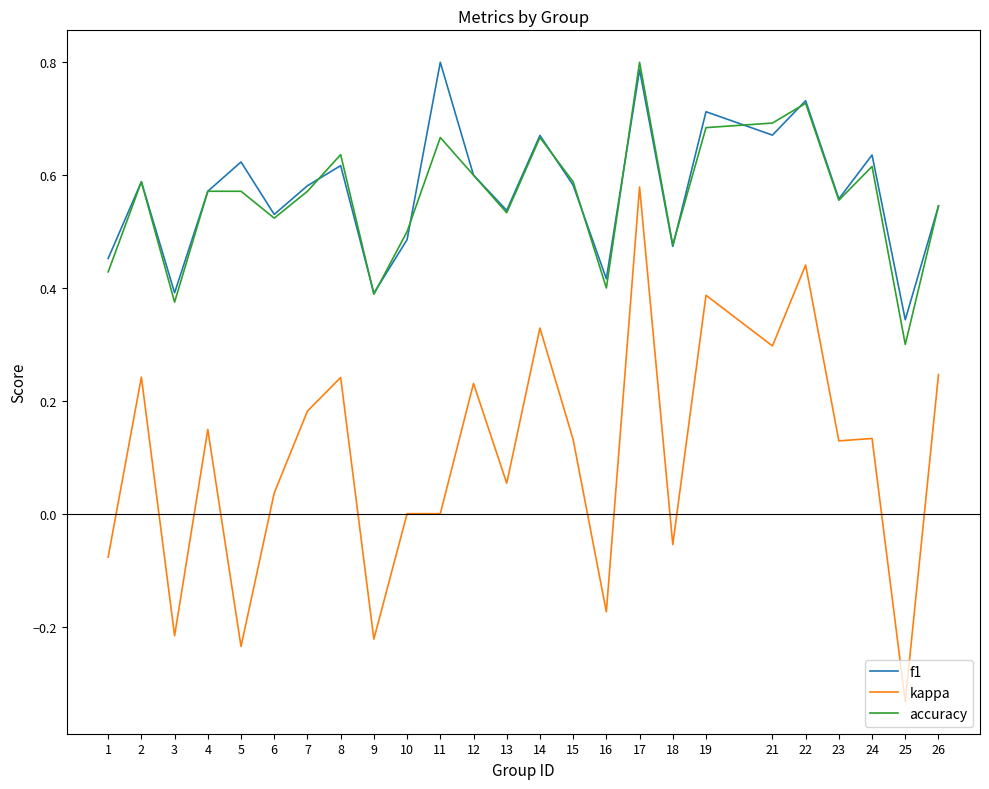

True or false: accuracy and kappa cross at least once.

False